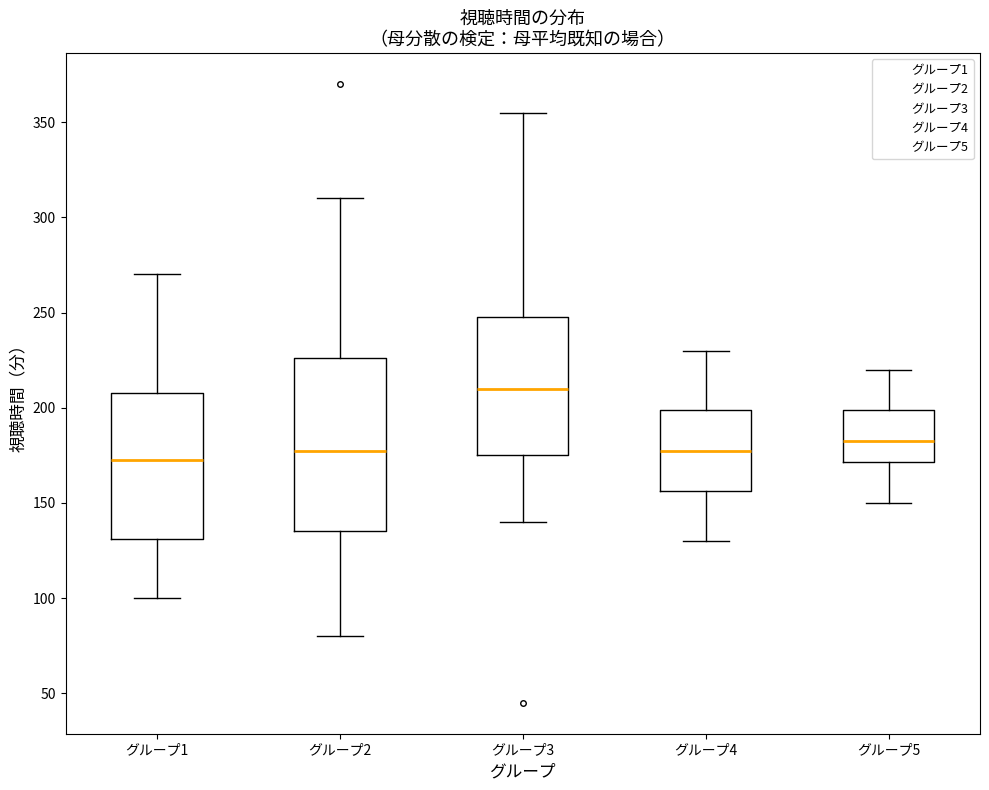

Reading left to right, read every box against the y-axis: the position of its median line, the range the box covers, and the ends of its whiskers. The values are not printed on the chart, so give them approximately, as read against the axis.

グループ1: median 175, box 130 to 210, whiskers 100 to 270
グループ2: median 180, box 135 to 225, whiskers 80 to 310
グループ3: median 210, box 175 to 250, whiskers 140 to 355
グループ4: median 180, box 155 to 200, whiskers 130 to 230
グループ5: median 185, box 170 to 200, whiskers 150 to 220